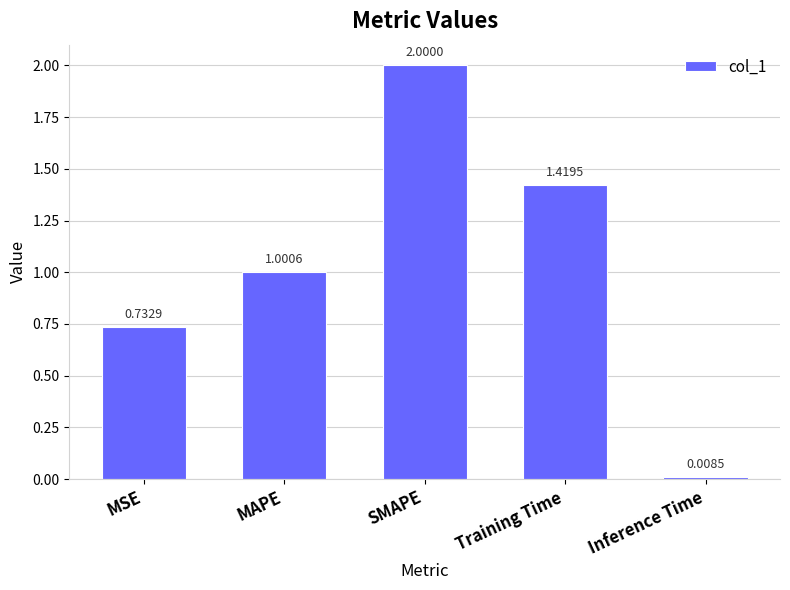

At which label is the value closest to 1?

MAPE